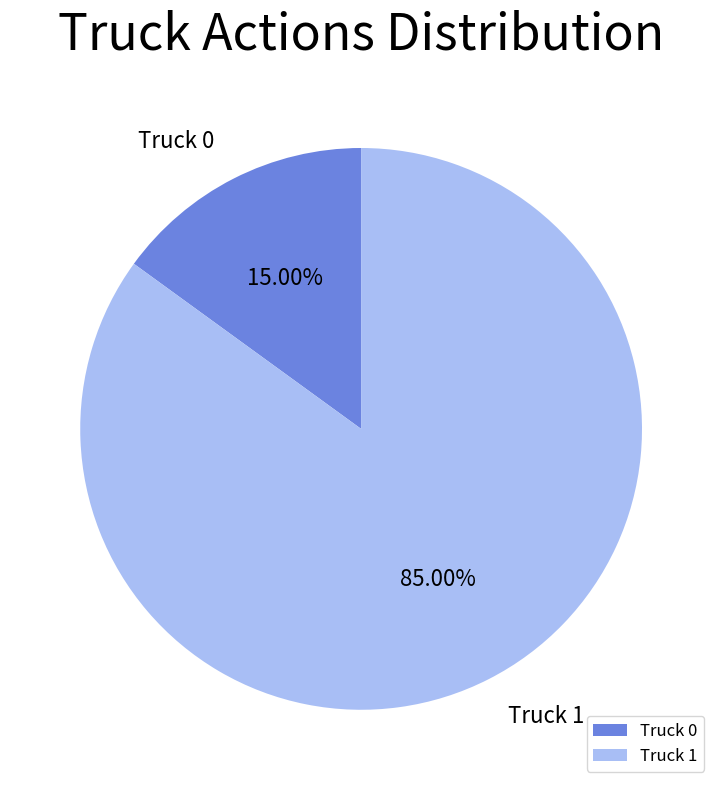

Does Truck 1 represent more than half of the total?

Yes